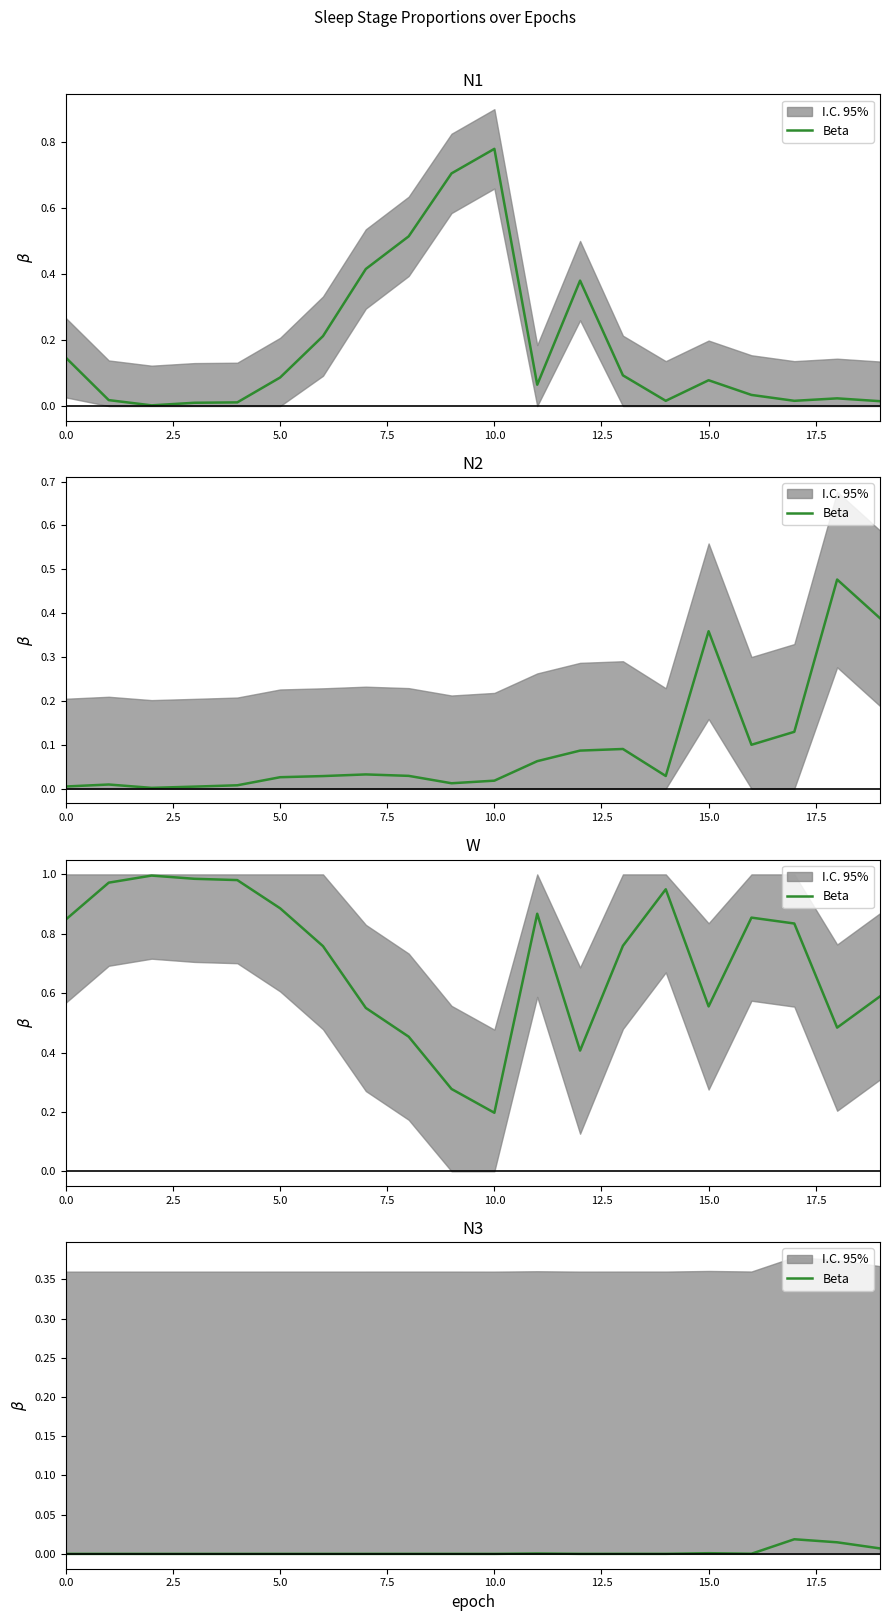

How many lines are shown in the chart?

1